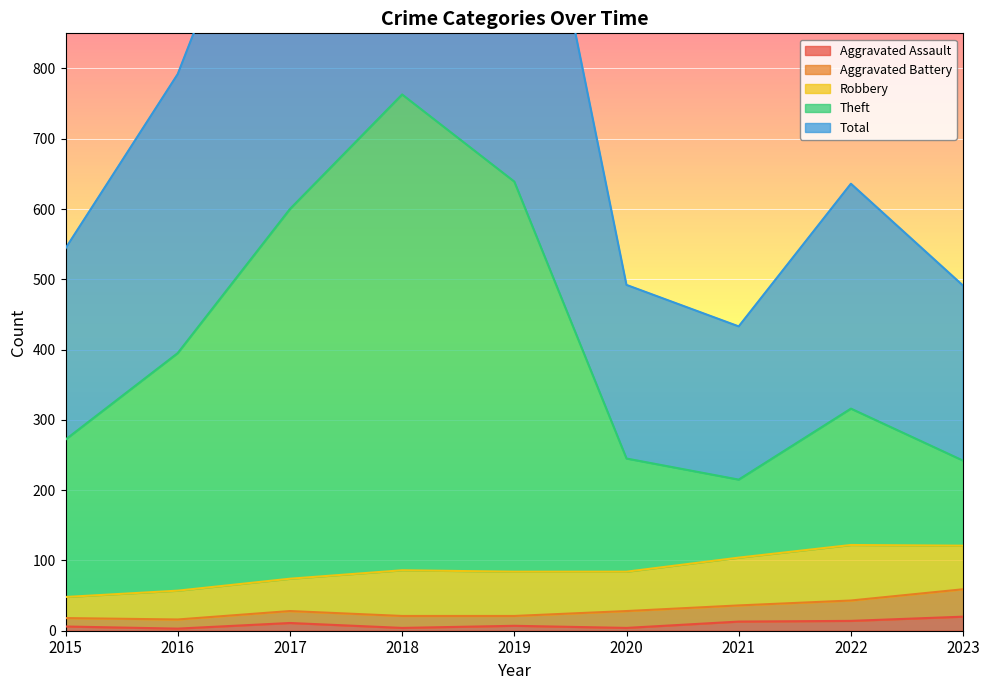

What is the total value across all series at 2015?

822